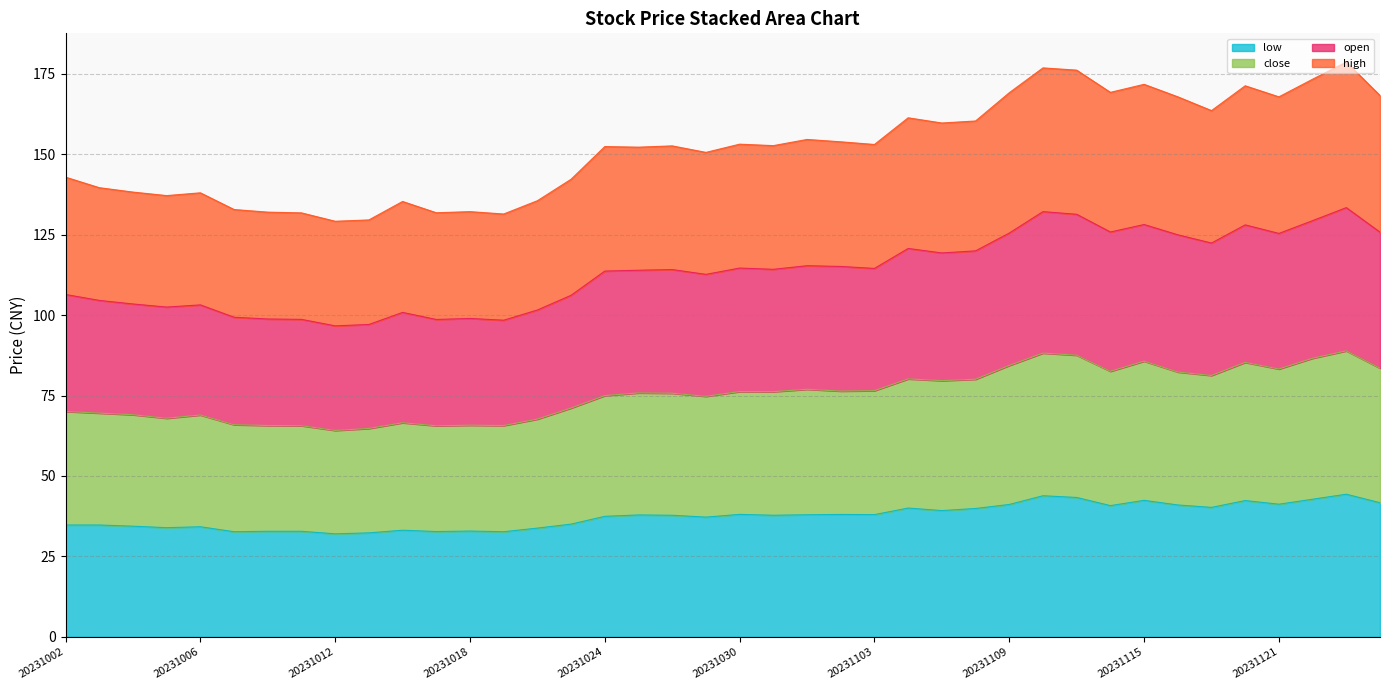

Which label corresponds to the largest value in the chart?

20231124